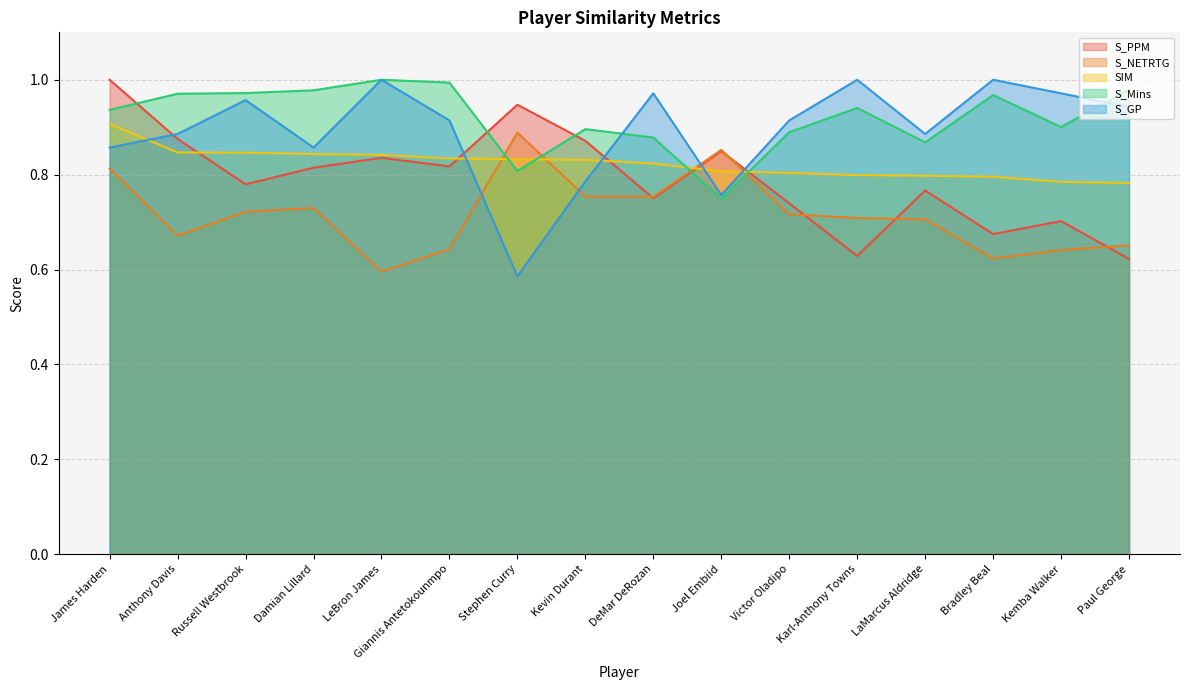

Is it true that S_Mins equals 1.3 at Victor Oladipo?

False